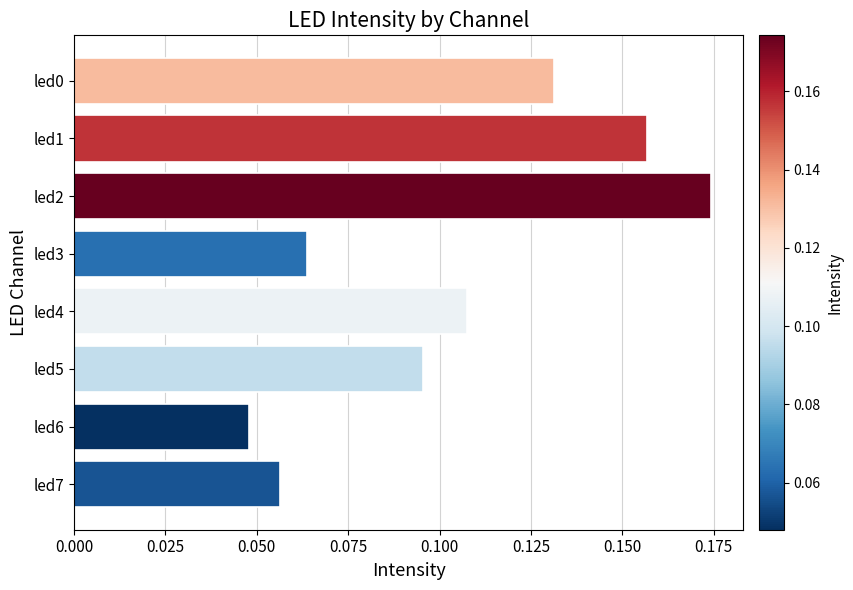

Is it true that the value at led7 is 0.0?

False